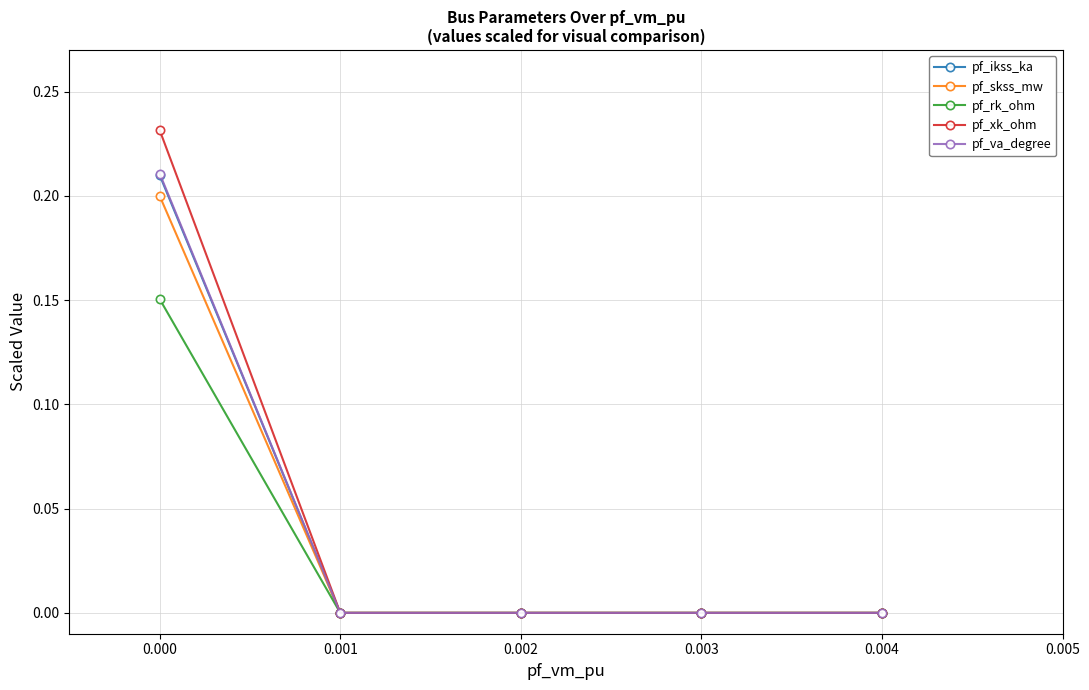

Is it true that pf_skss_mw equals 0.1 at 0.000?

False